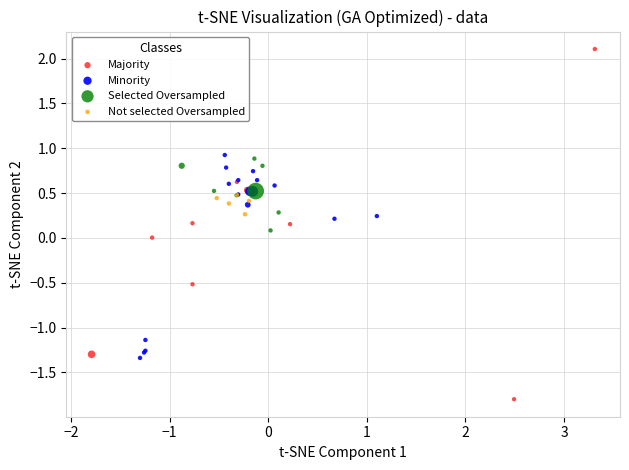

Which series reaches the maximum Y coordinate?

Majority